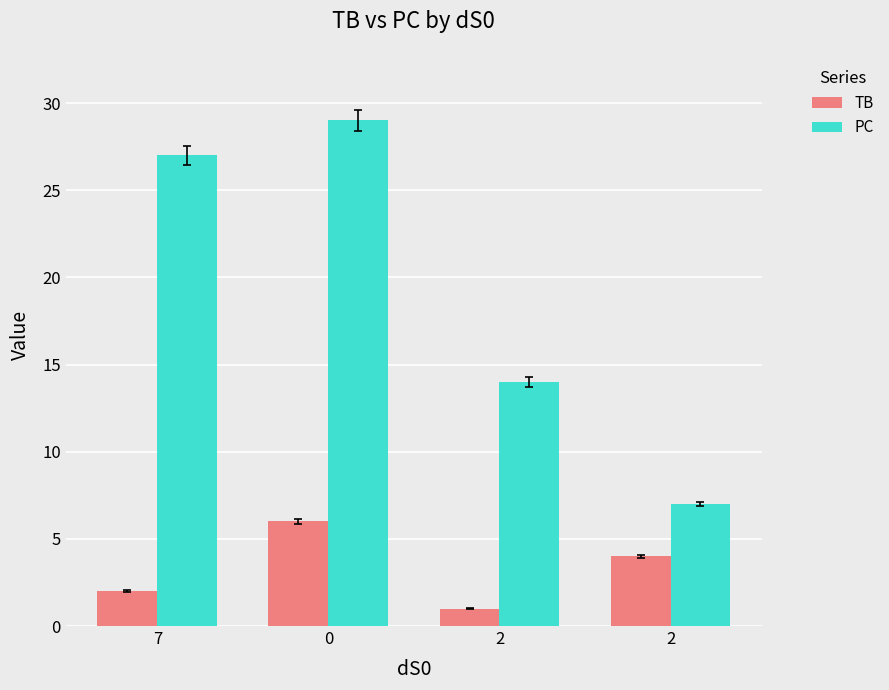

The value of PC at 7 is 27. True or false?

True